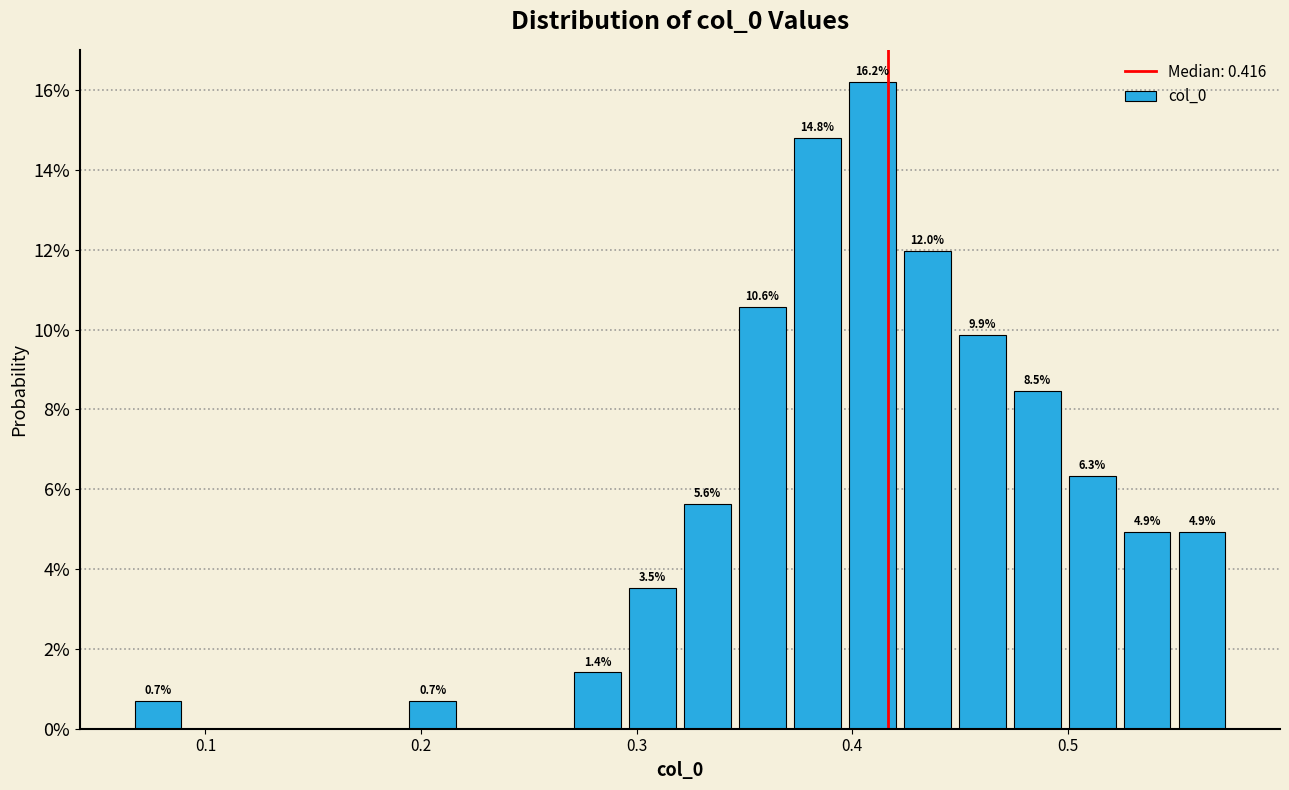

Read against the x-axis, roughly where is the centre of the tallest bar?

0.41